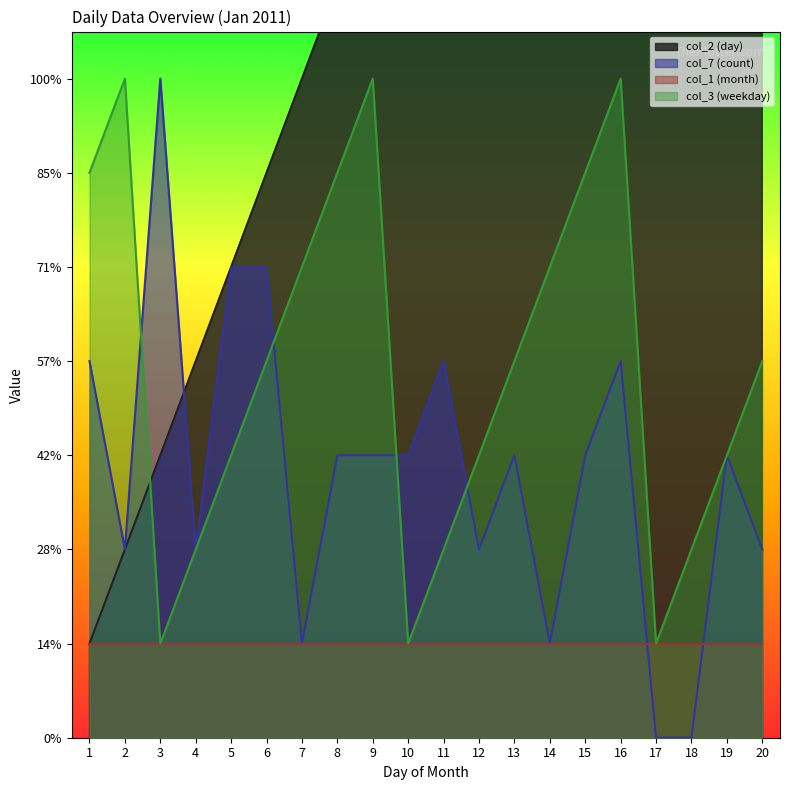

What is the difference between the highest and lowest values at 17?

17